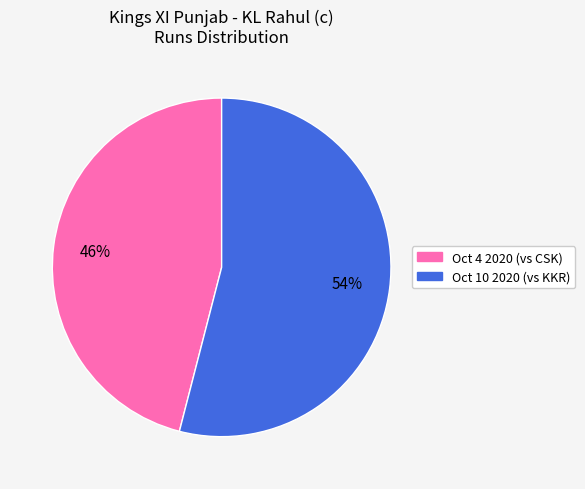

Rank the categories by value from lowest to highest.

Oct 4 2020, Oct 10 2020